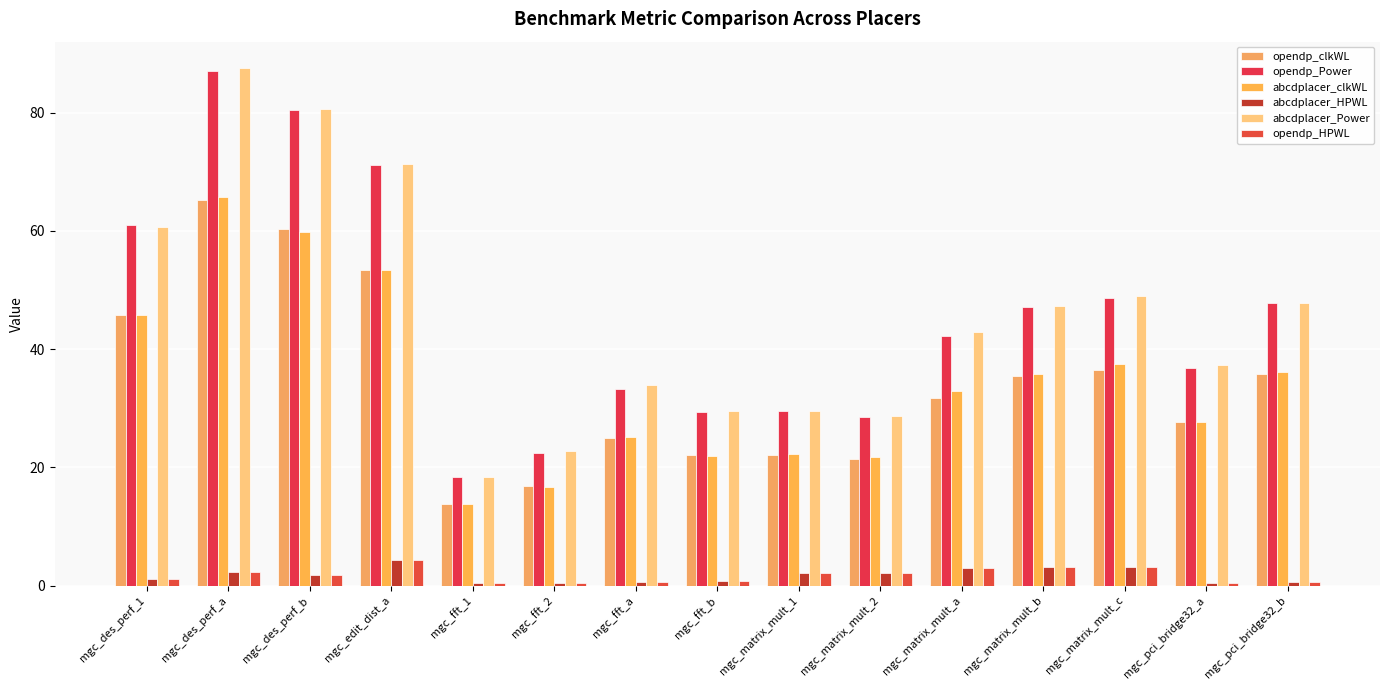

What is the minimum value for abcdplacer_clkWL?

13.8